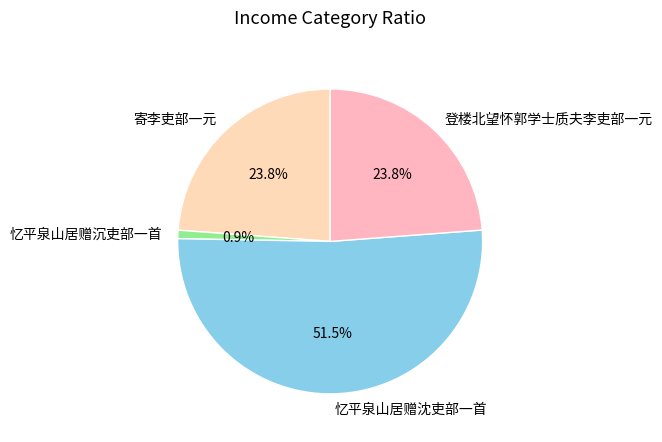

Which category has the smallest portion of the pie?

忆平泉山居赠沉吏部一首